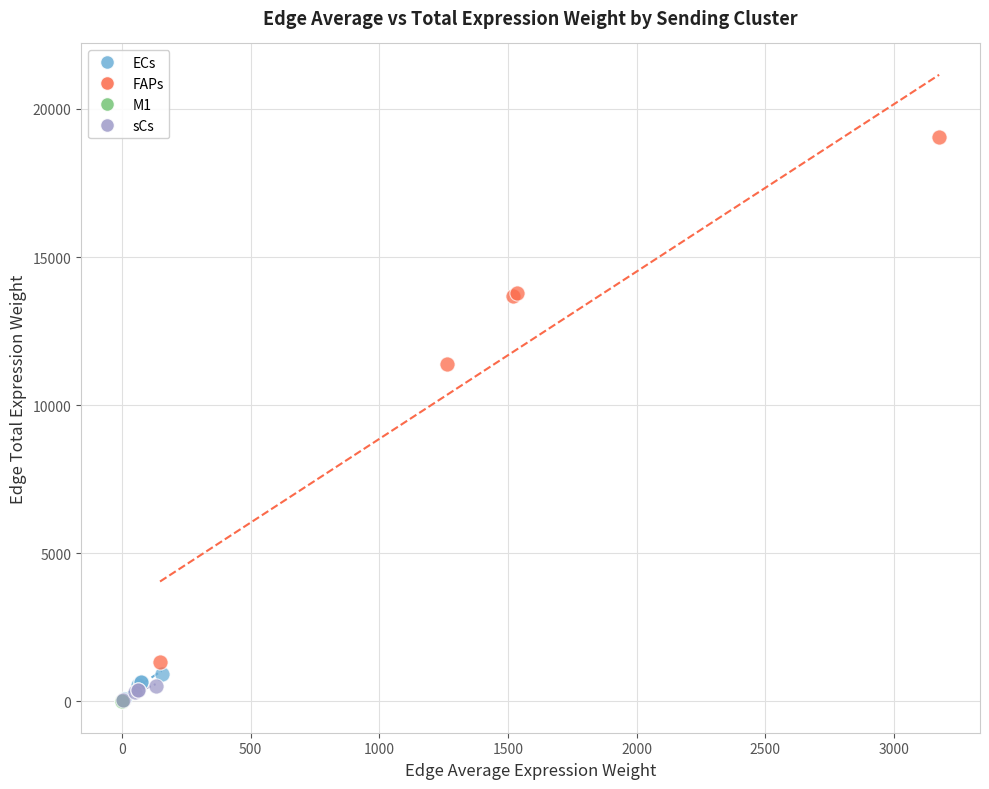

What are all the series names shown in the legend?

ECs, FAPs, M1, sCs